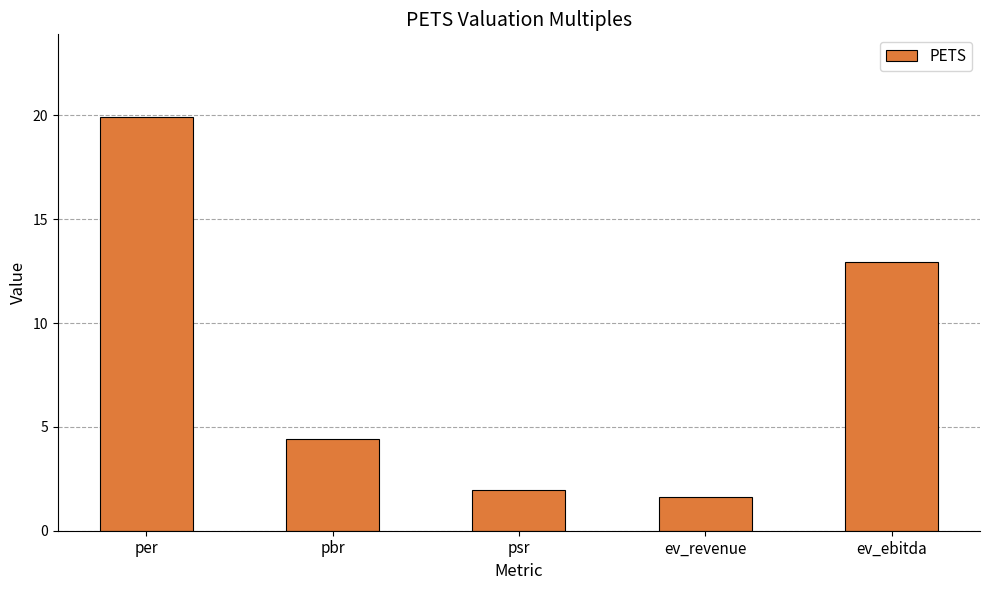

What is the ratio of the value at pbr to the value at ev_revenue?

2.7